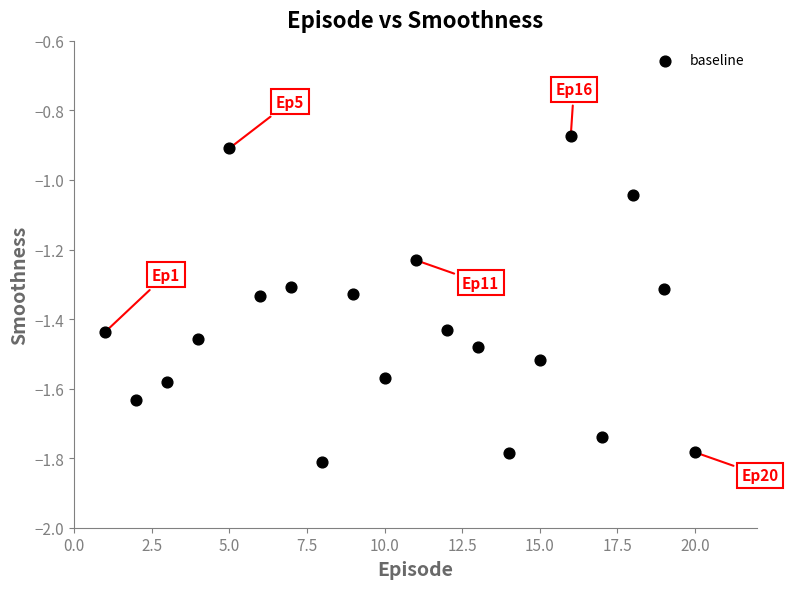

What is the range of X values (max minus min)?

19.0